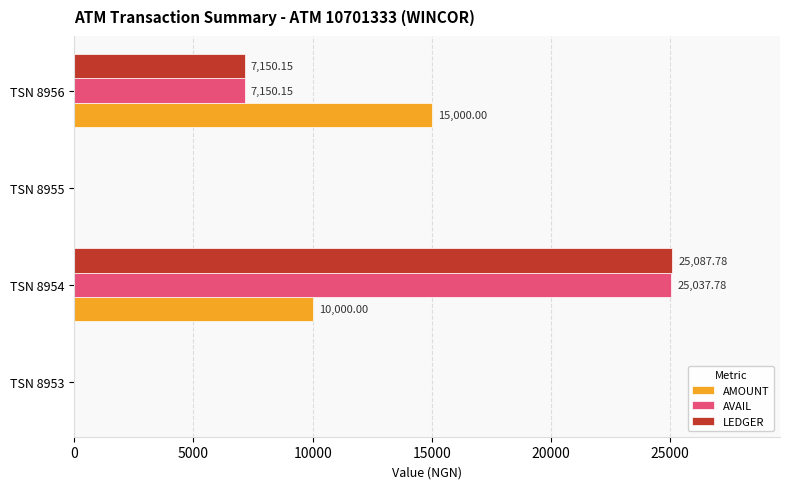

Count the number of data series in this chart.

3